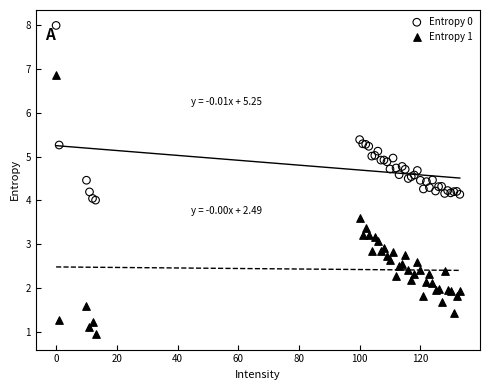

What is the X range (max minus min) for the scatter plot?

133.0